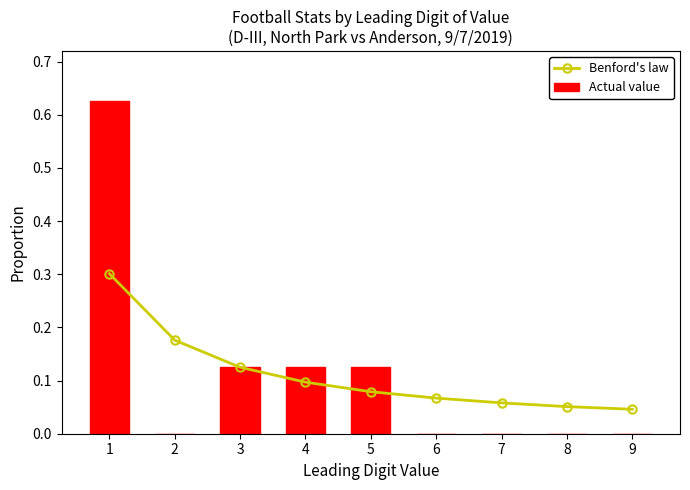

Which series has the largest range (max minus min)?

Actual value